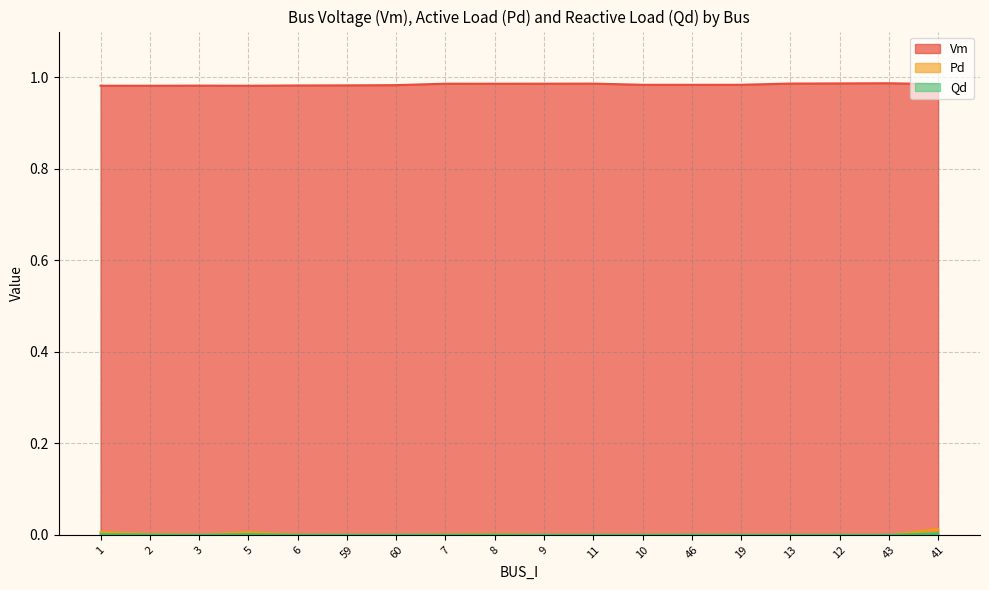

At which category does Qd reach its first local peak?

5